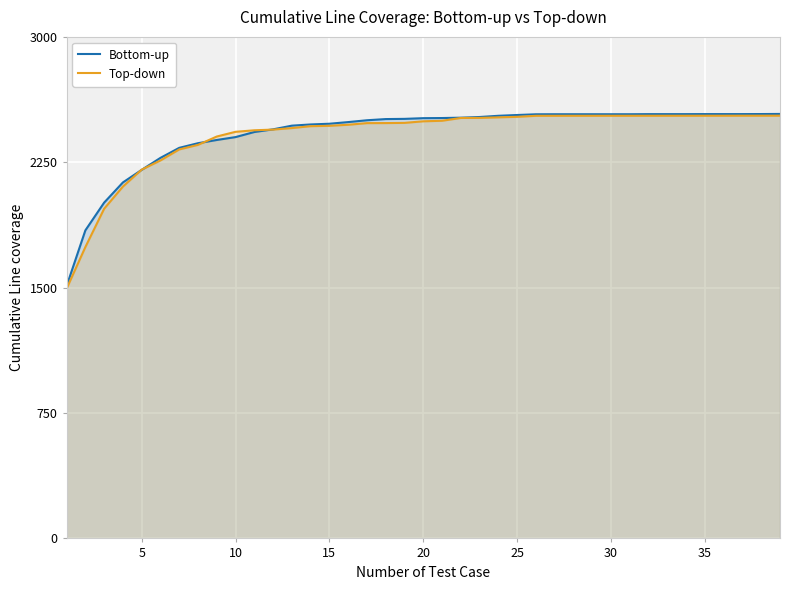

What is the minimum value for Top-down?

1493.7